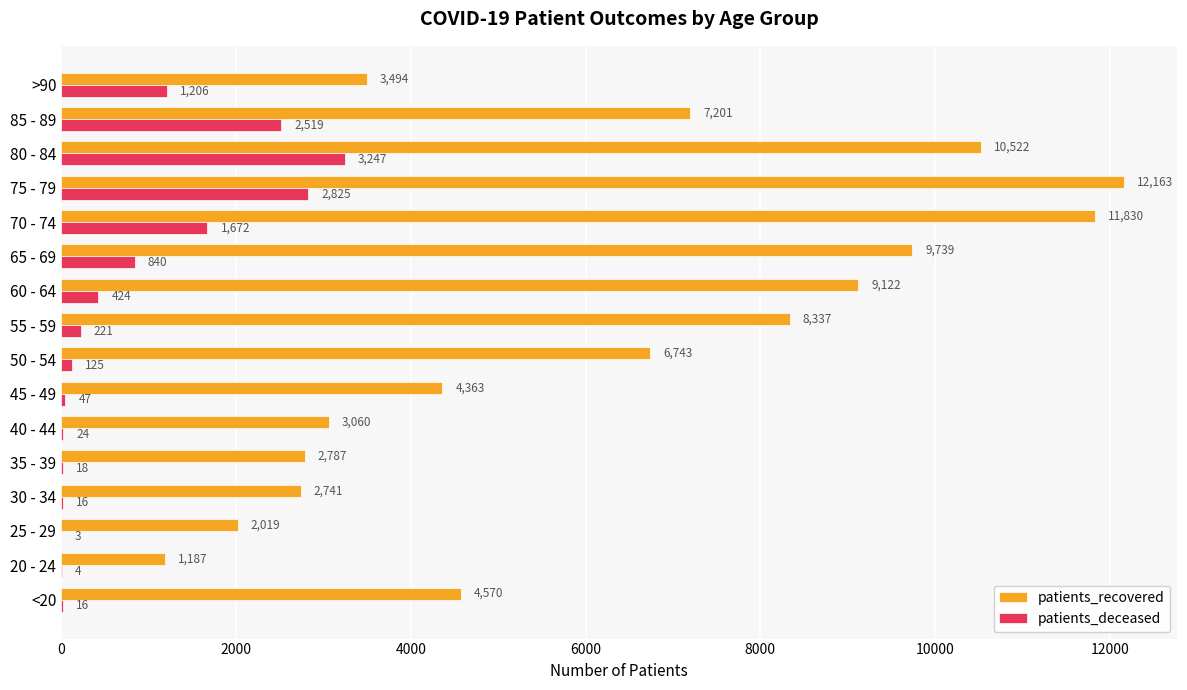

Where is patients_recovered nearest to the value 6675?

50 - 54